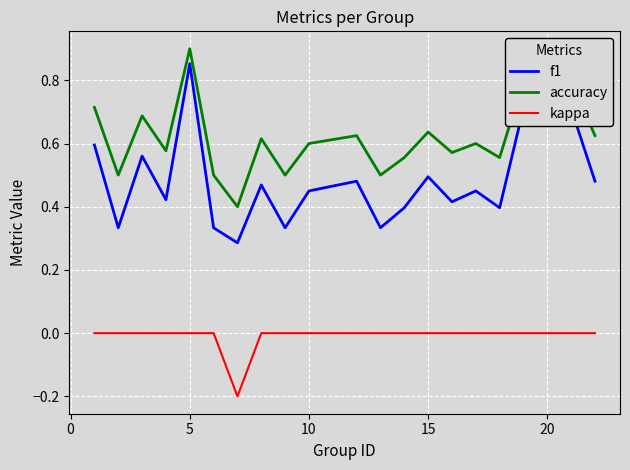

True or false: kappa and f1 intersect in this chart.

False